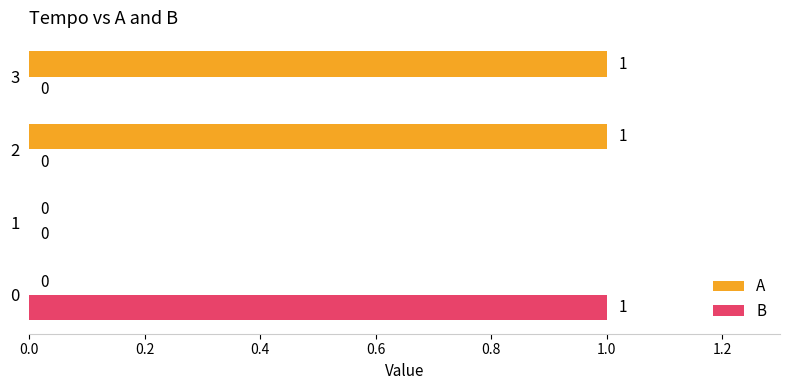

The A series shows 1 at 3. True or false?

True